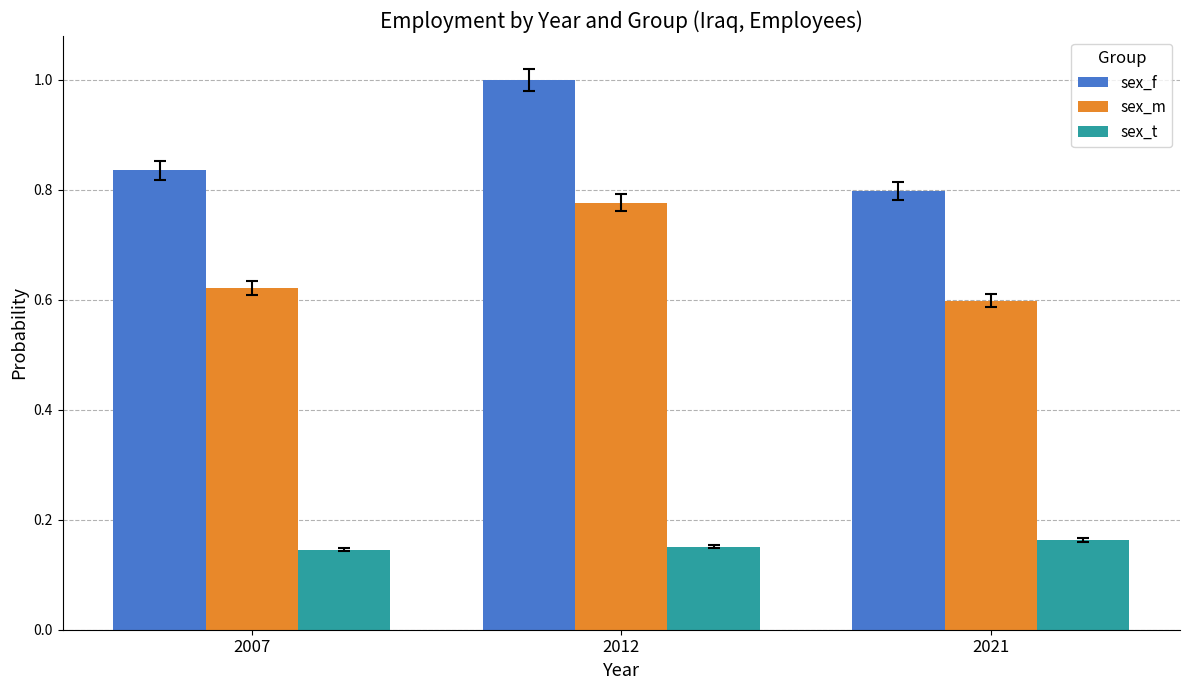

At how many categories does at least one series exceed 0?

3